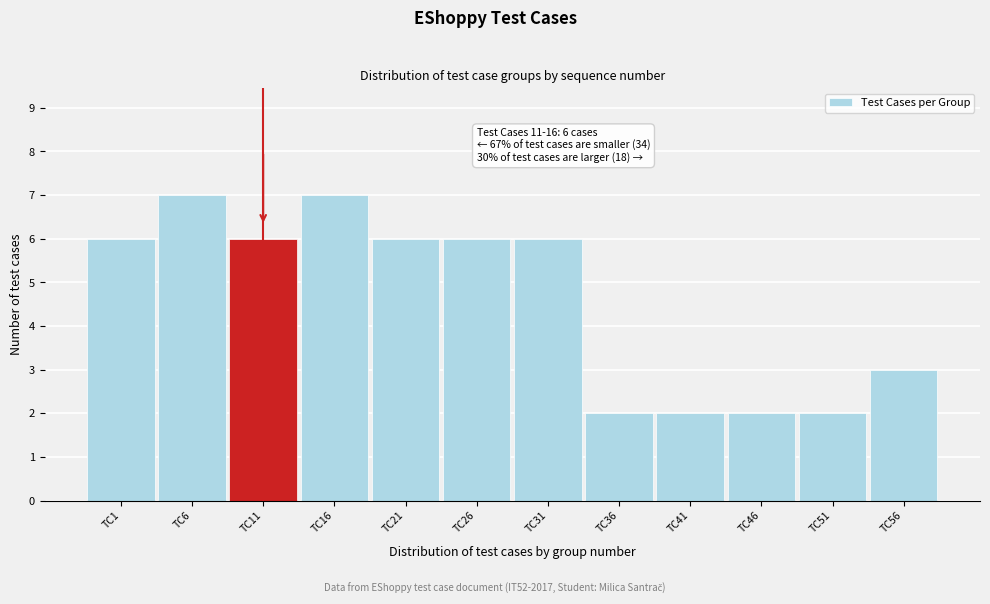

Reading right to left, list all the values displayed in this chart.

TC56=3	TC51=2	TC46=2	TC41=2	TC36=2	TC31=6	TC26=6	TC21=6	TC16=7	TC11=6	TC6=7	TC1=6